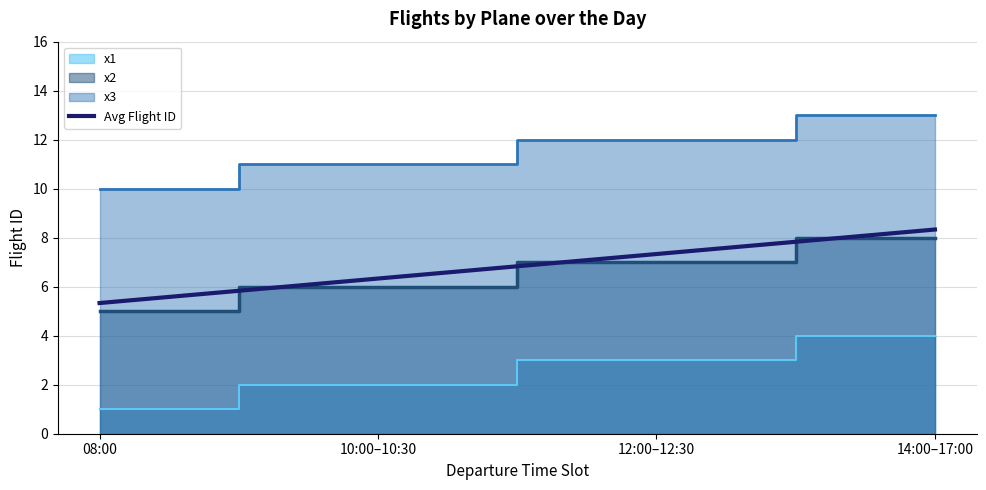

Which category has the highest value in the Avg Flight ID series?

14:00–17:00